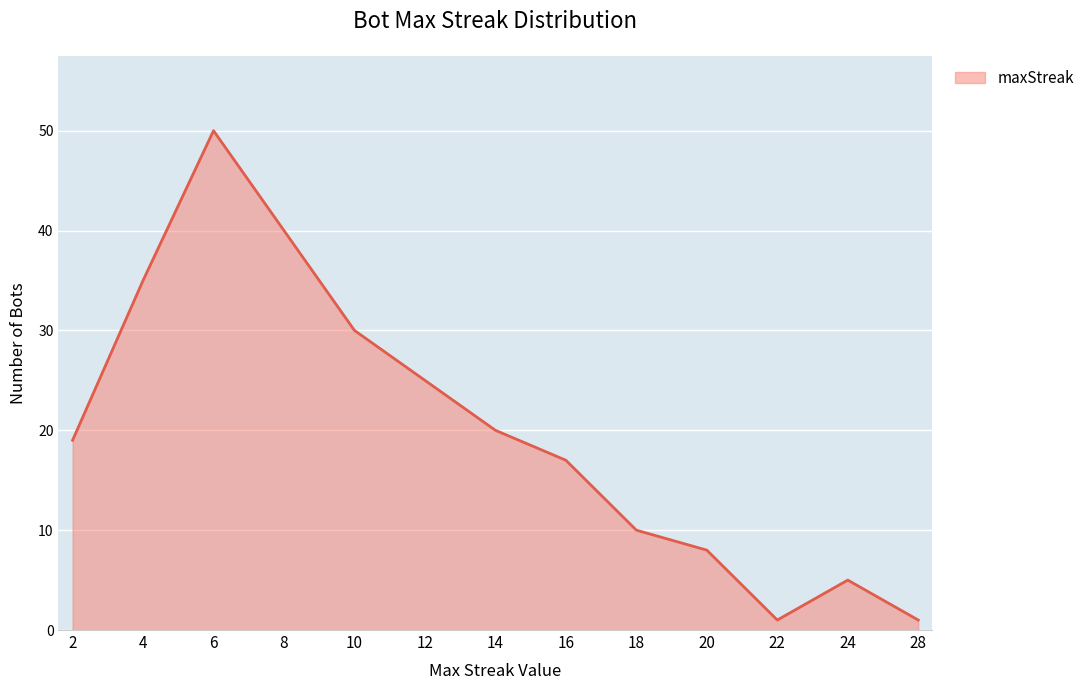

What is the maximum value shown in the chart?

50